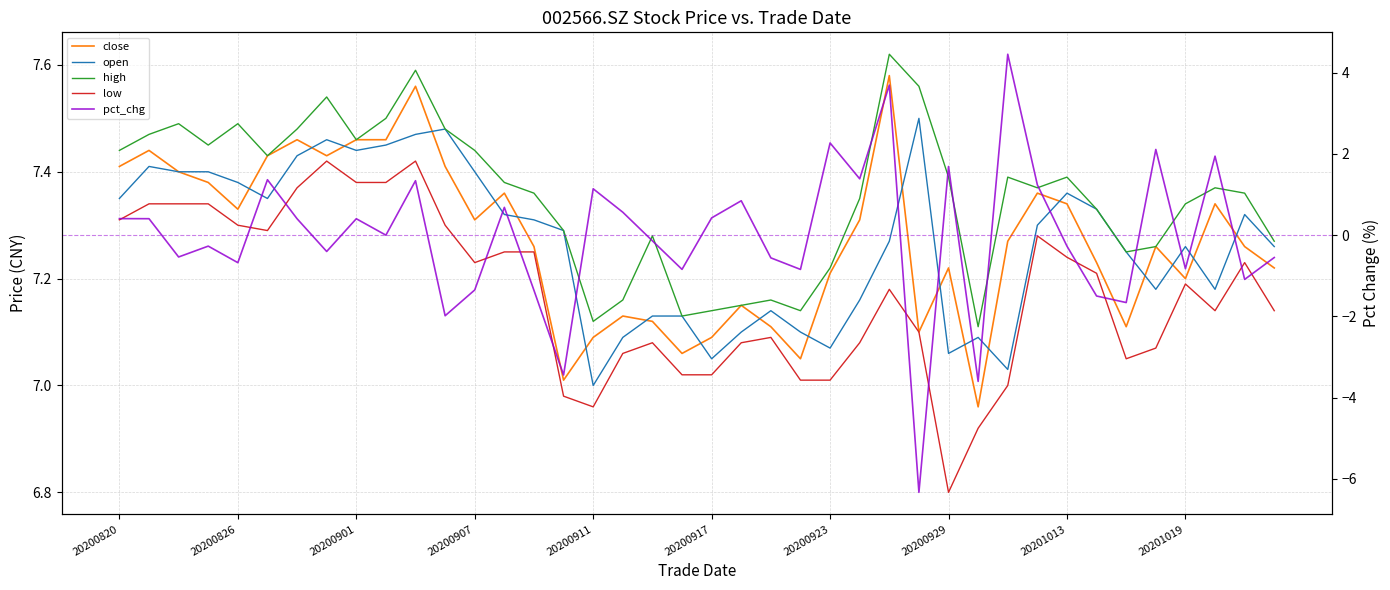

At which category is the sum across all series the highest?

26